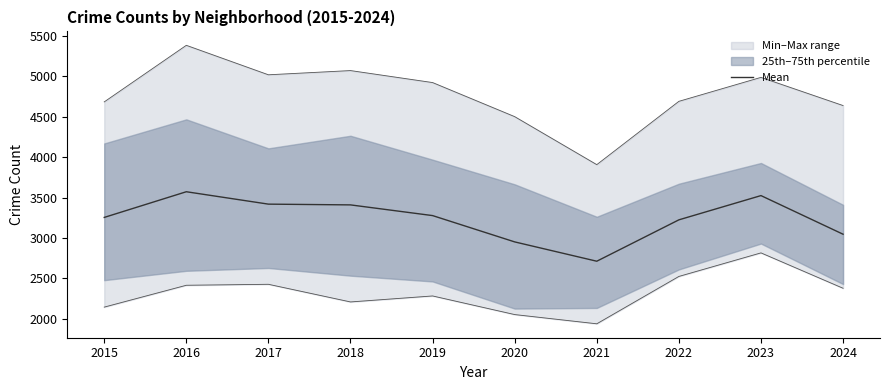

Is it true that the value at 2023 is 3523.7?

True